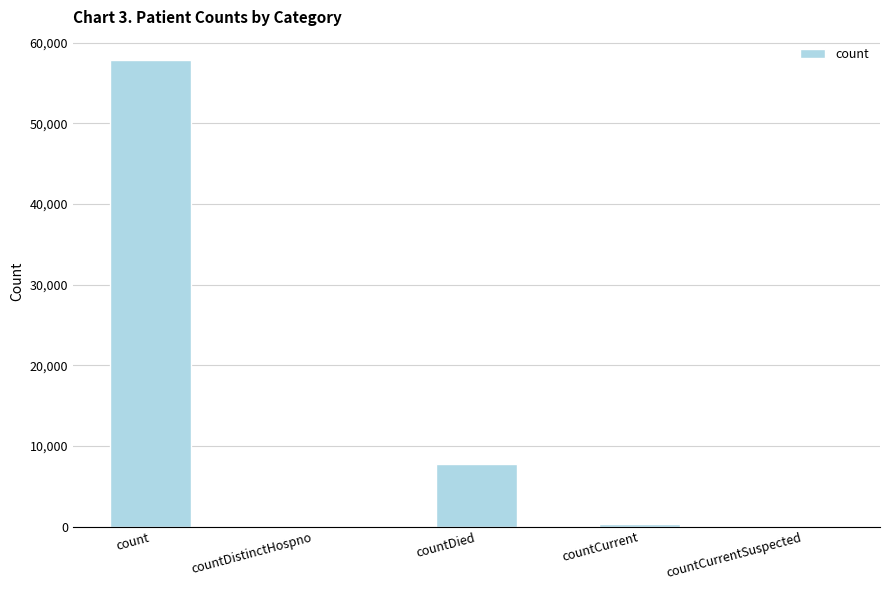

Which has a higher value, count or countCurrentSuspected?

count